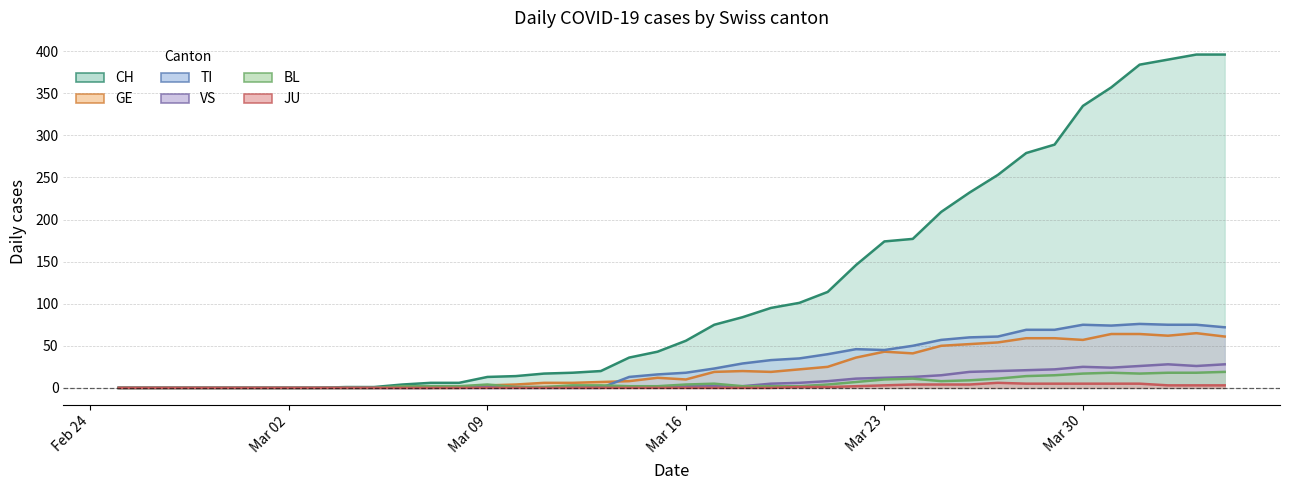

What is the difference between the maximum and second lowest values in the TI series?

76